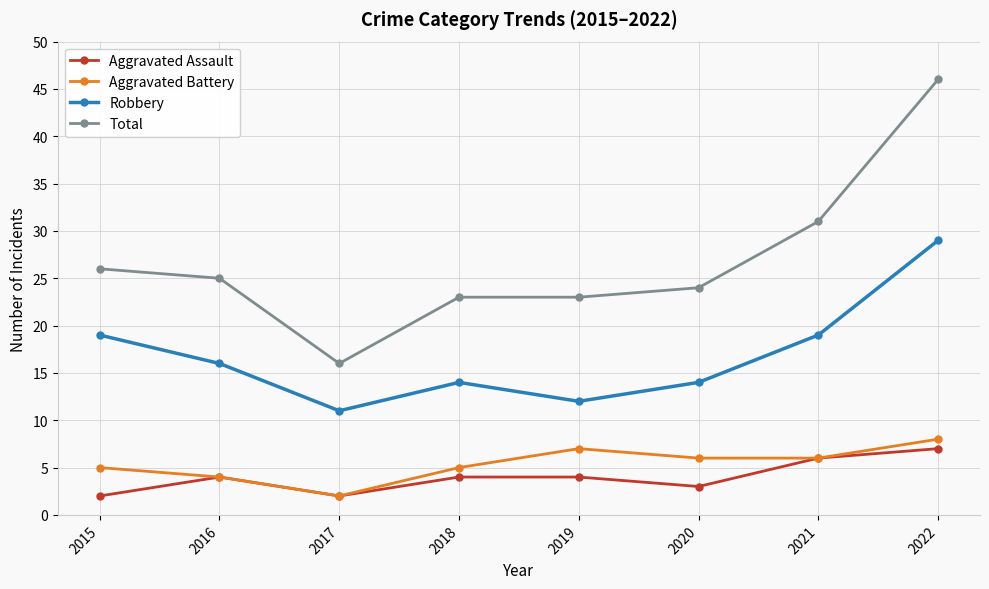

At how many categories does at least one series exceed 33?

1